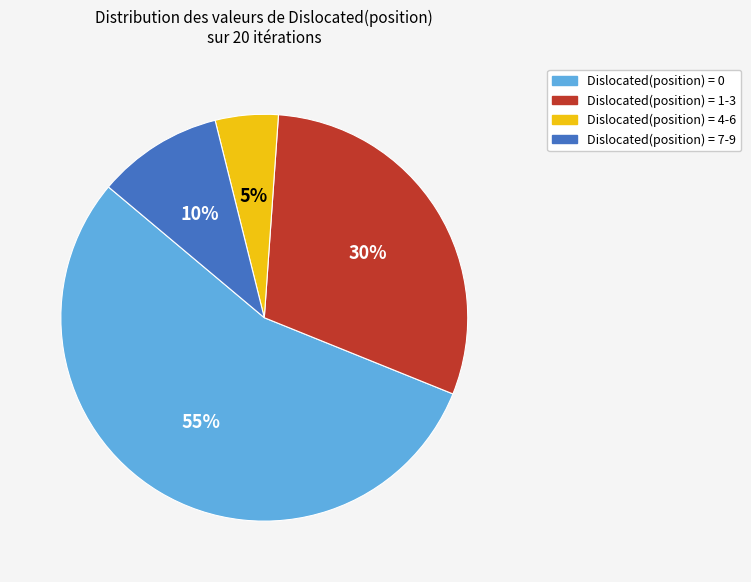

Does Dislocated(position) = 7-9 account for over 50% of the chart?

No